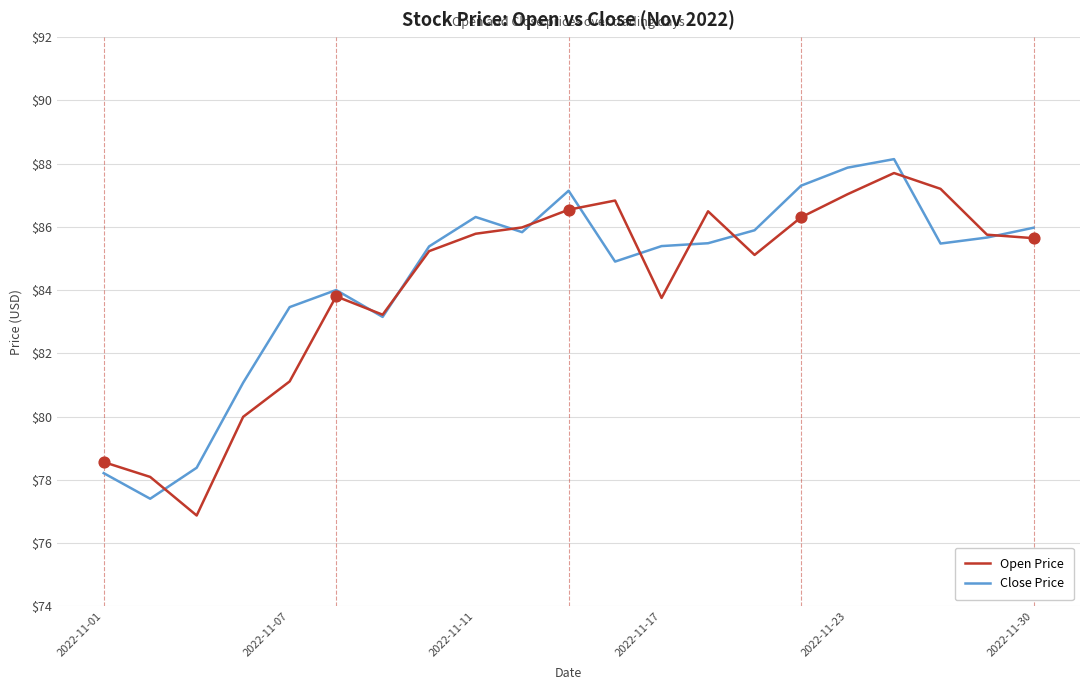

What are all the series names shown in the legend?

Open Price, Close Price